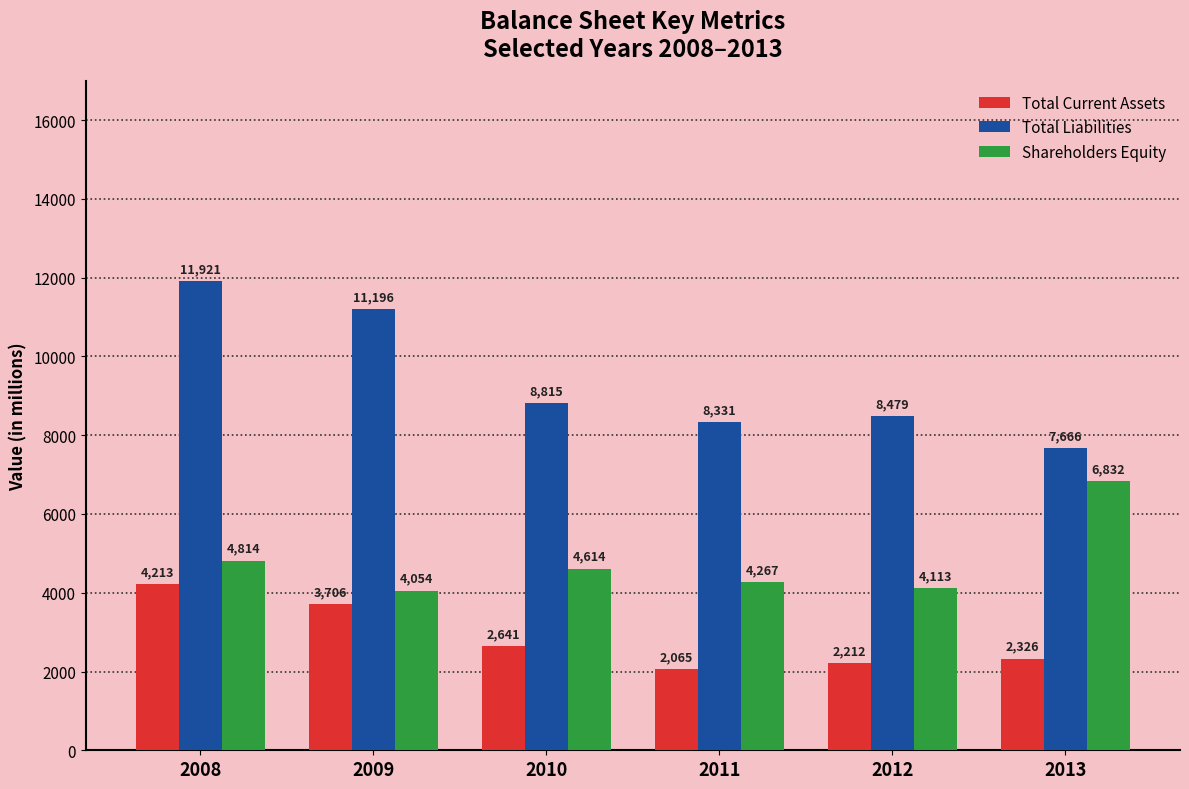

What is the difference between the maximum and minimum values in the Total Current Assets series?

2148